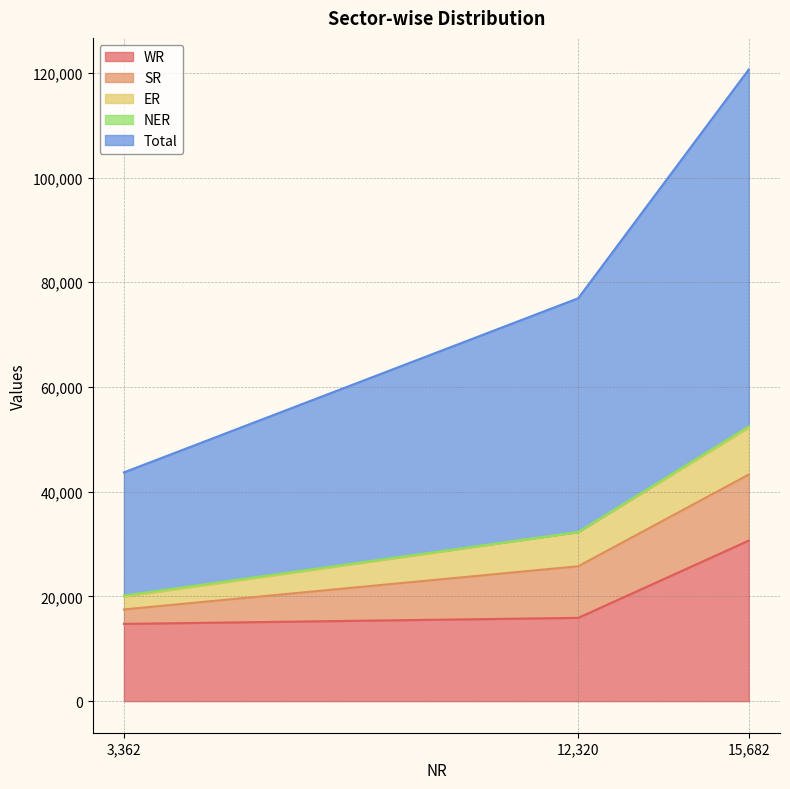

What is the average value of the NER series?

169